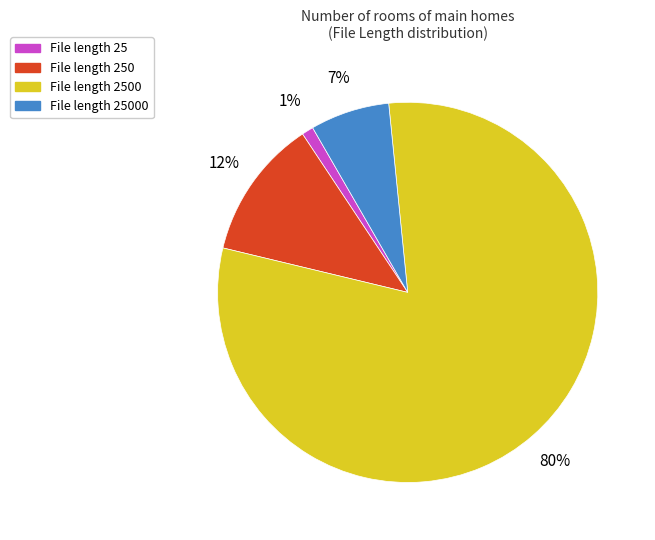

Does any single category account for the majority?

Yes